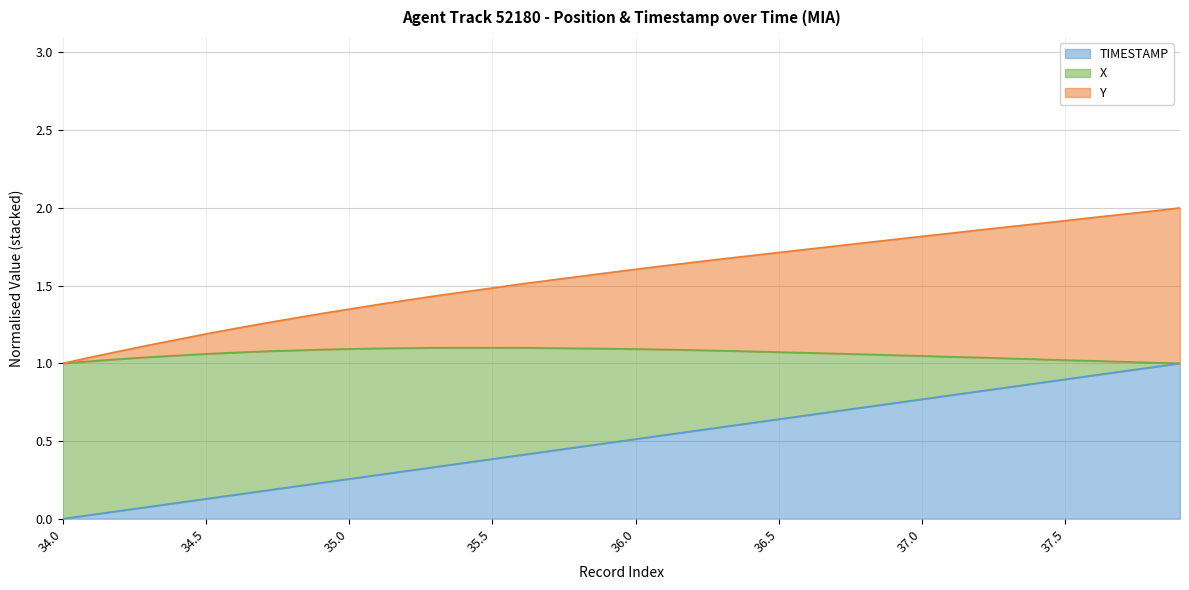

True or false: X has a value of 0.5 at 36.1.

True